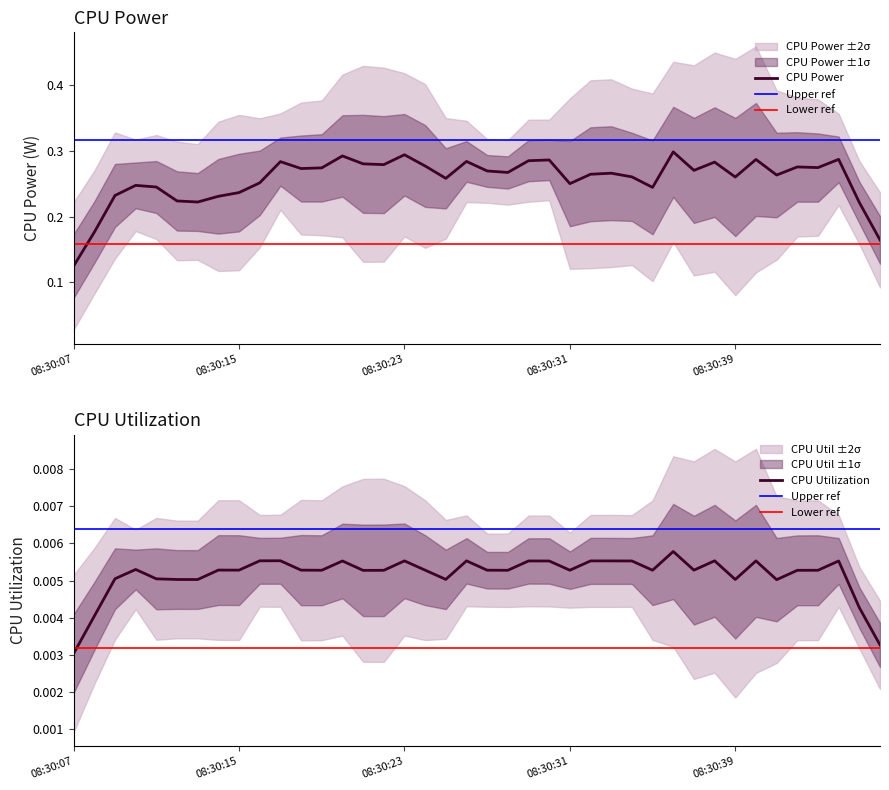

How many data points does each series have?

40